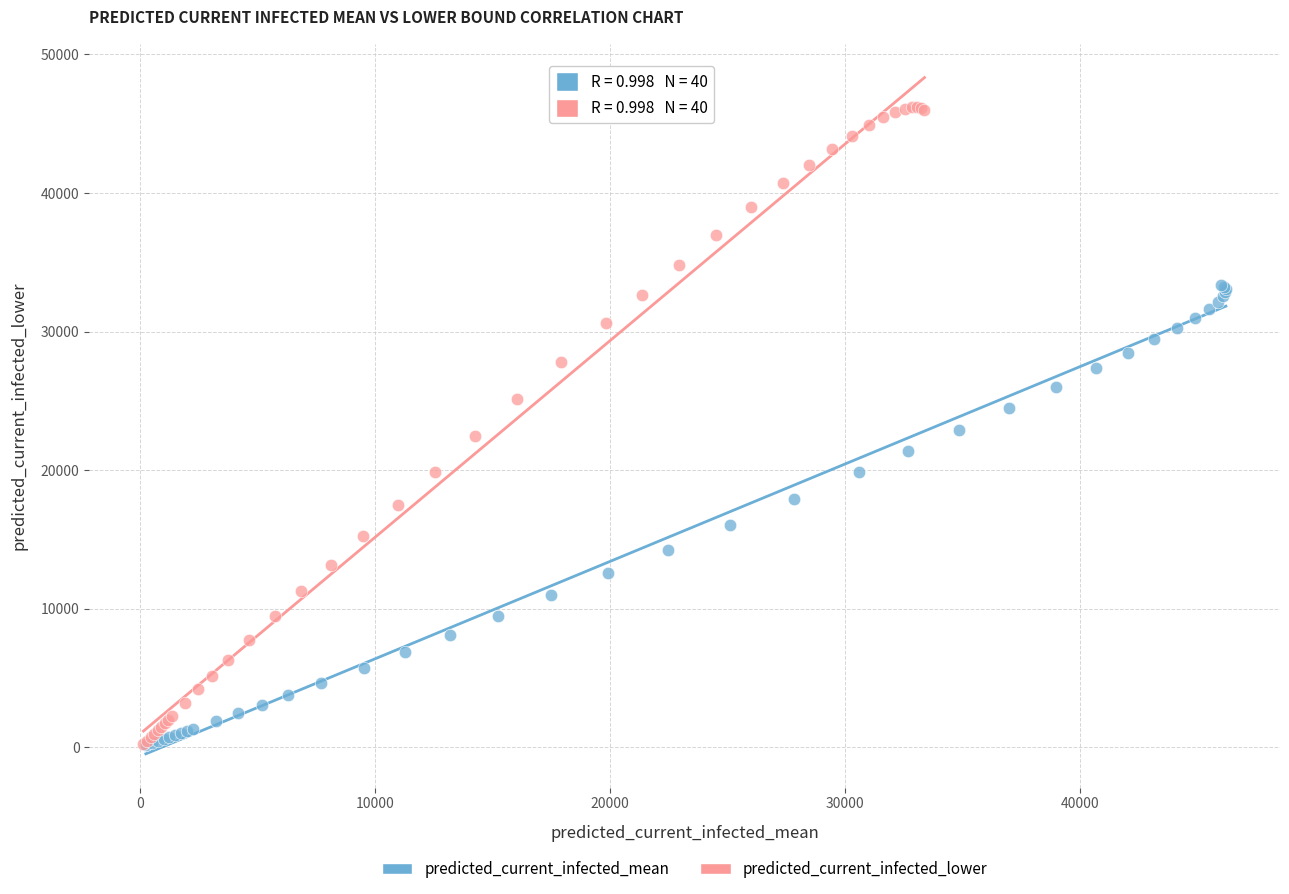

Which series reaches the maximum Y coordinate?

predicted_current_infected_lower